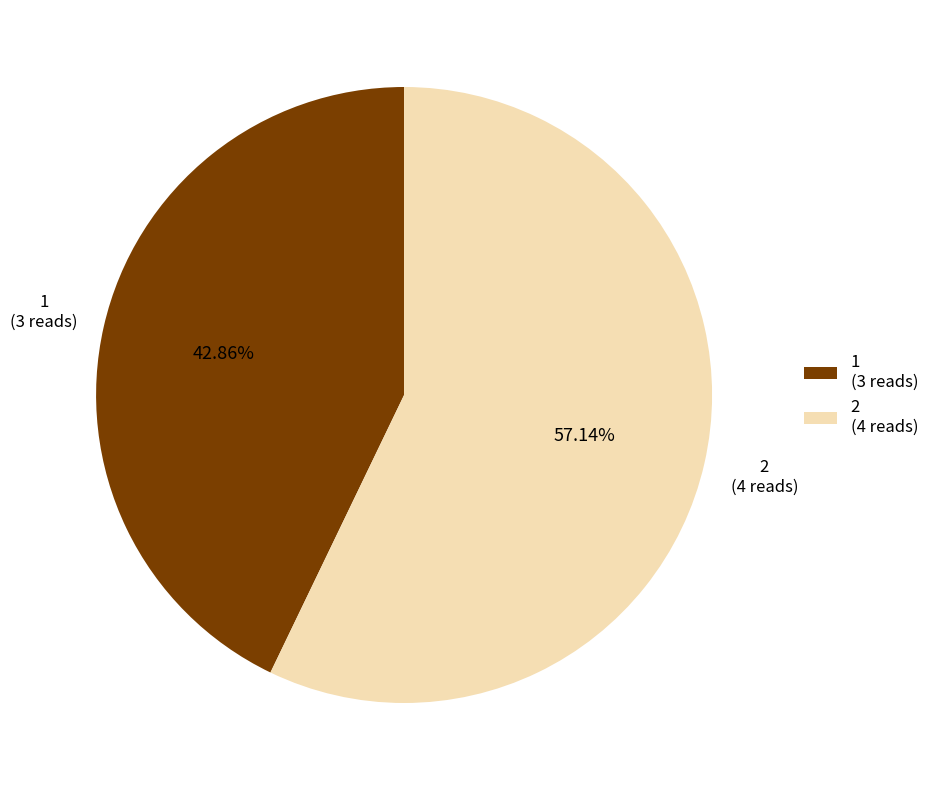

Does 1 account for over 50% of the chart?

No